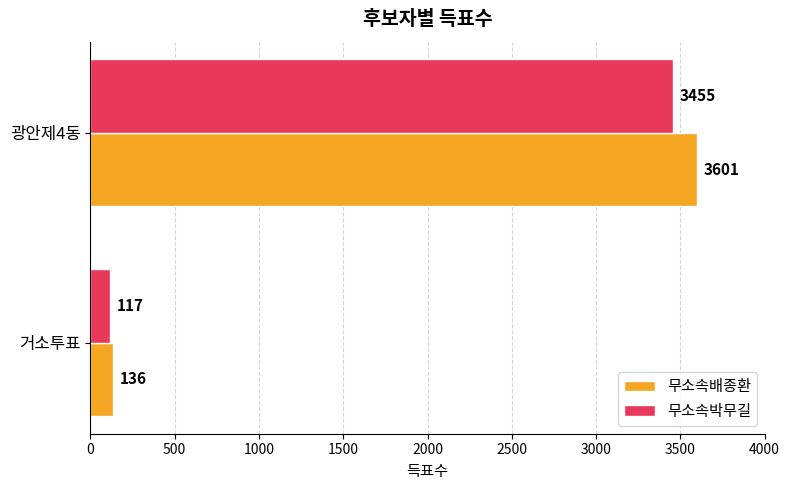

Which series has the widest spread of values?

무소속배종환